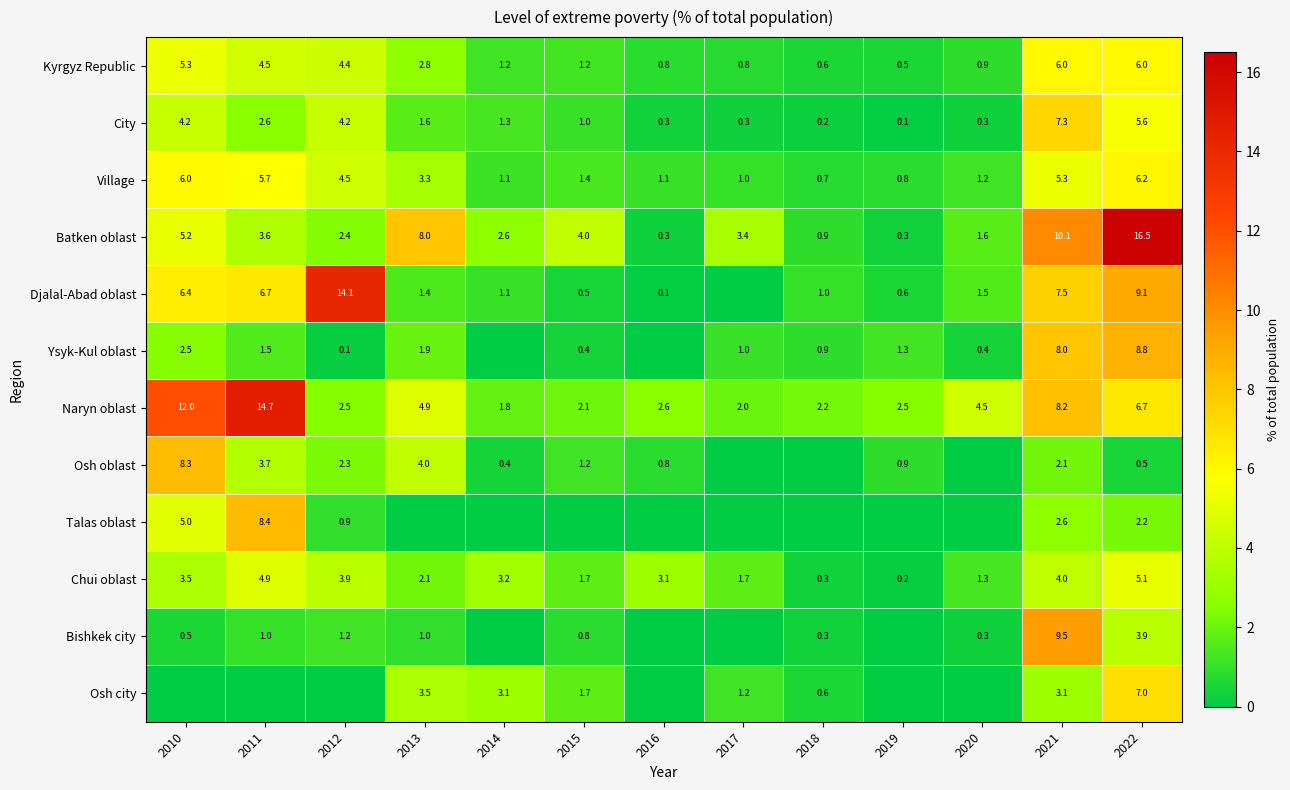

The value of City at 2022 is 8.4. True or false?

False